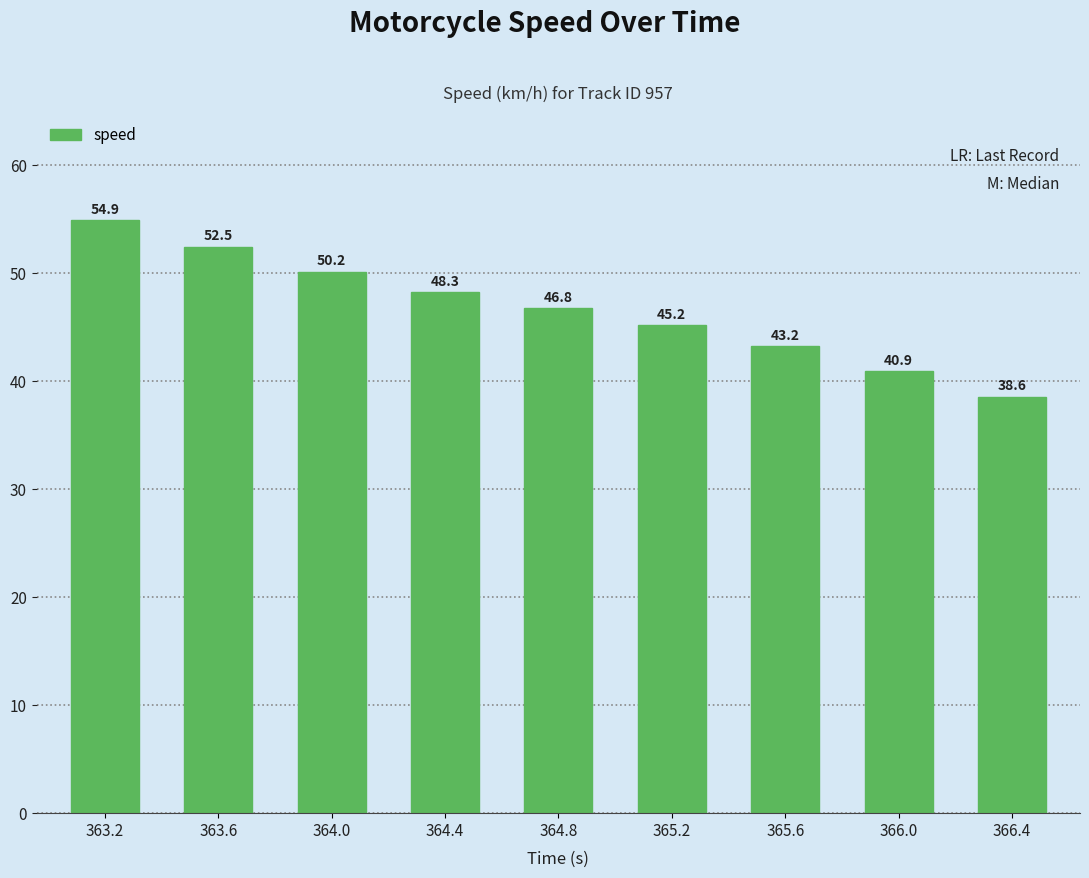

The chart shows a value of 43.2 at 365.6. True or false?

True